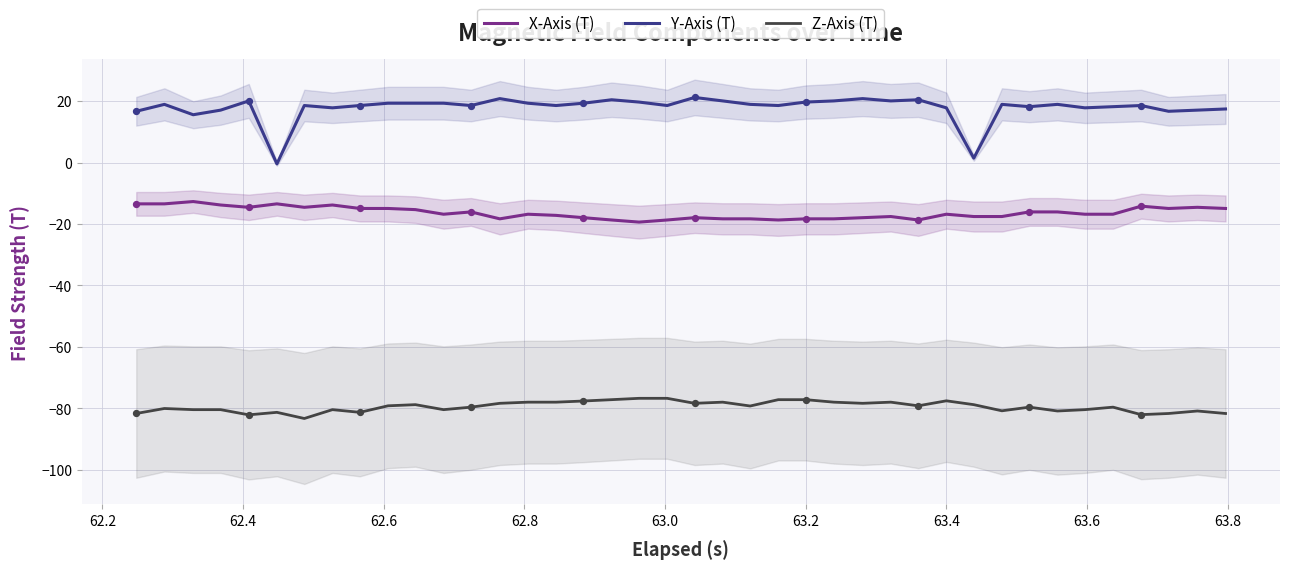

At how many categories does at least one series exceed -44?

40